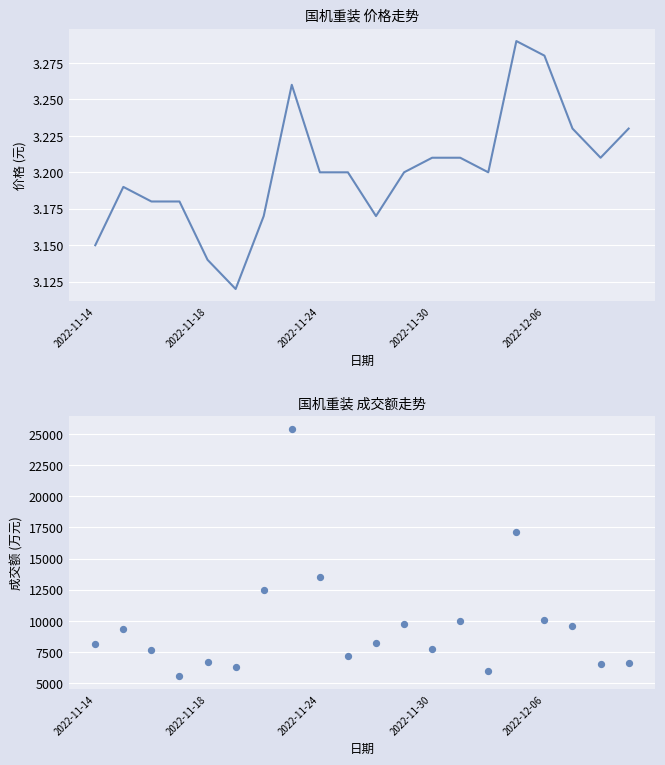

Which series has the largest total across all categories?

成交额 (万元)